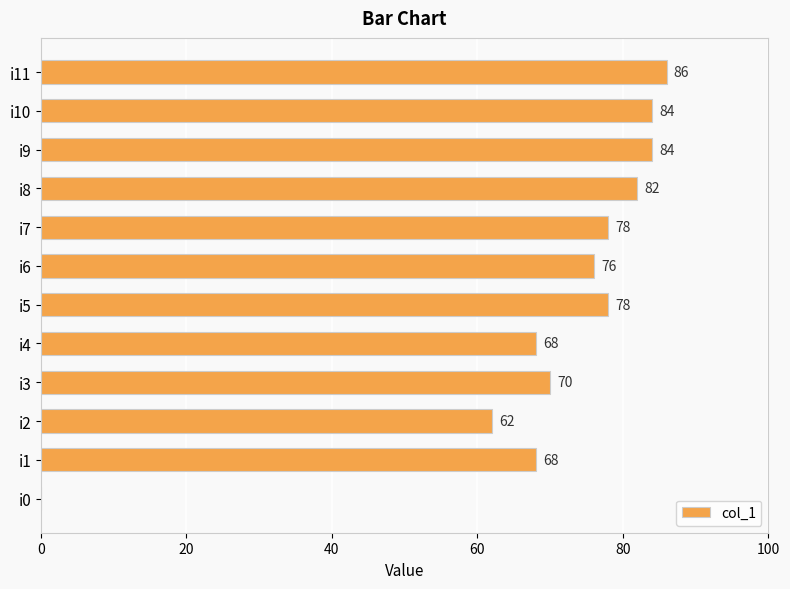

Reading bottom to top, extract all data points from this chart.

i0=0	i1=68	i2=62	i3=70	i4=68	i5=78	i6=76	i7=78	i8=82	i9=84	i10=84	i11=86